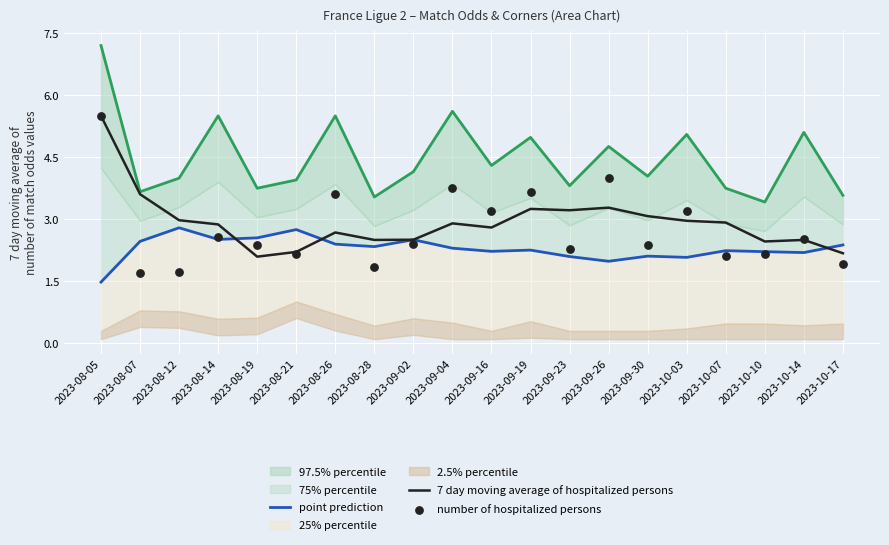

At which category is the sum across all series the highest?

2023-08-05